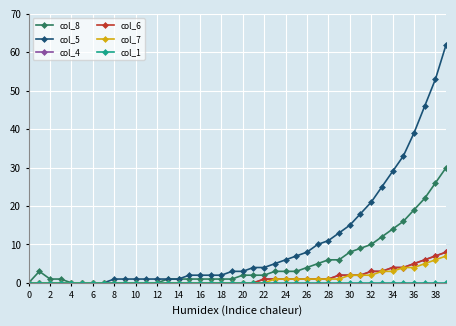

Does the chart have visible grid lines?

Yes